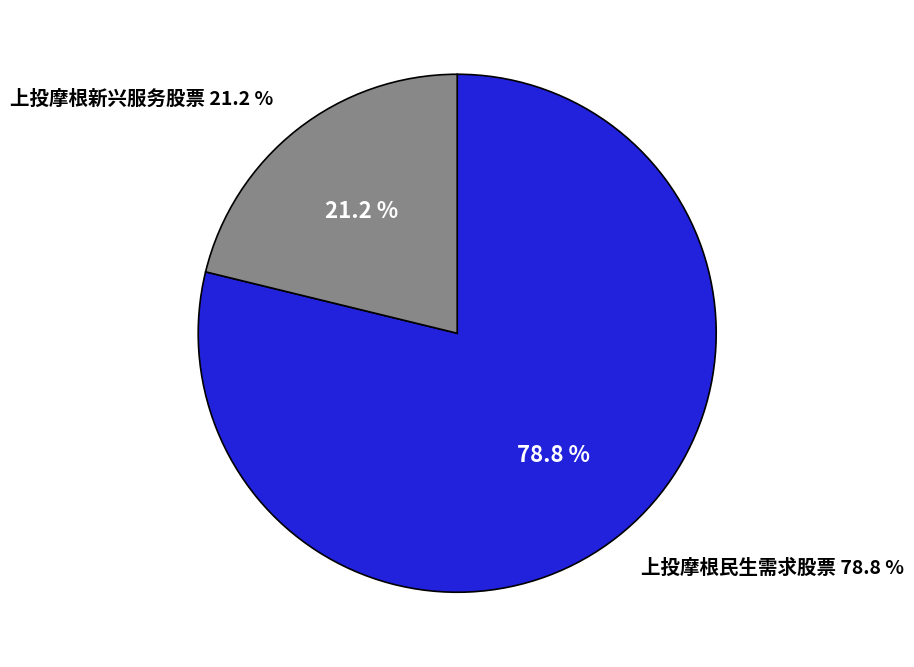

True or false: 上投摩根新兴服务股票 accounts for 12% of the total.

False